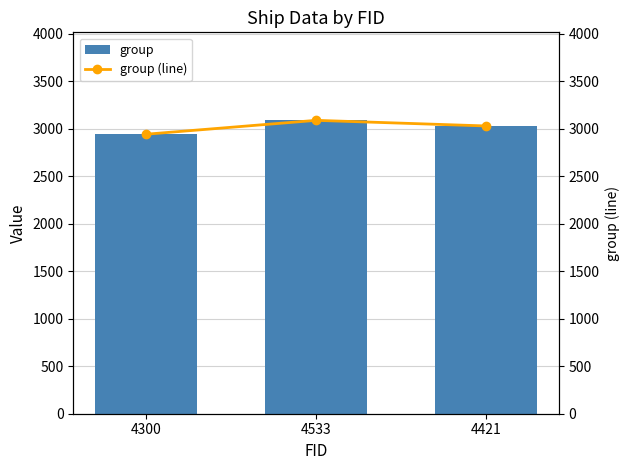

What is the value of the group (line) bar at the 1st from the left?

2944